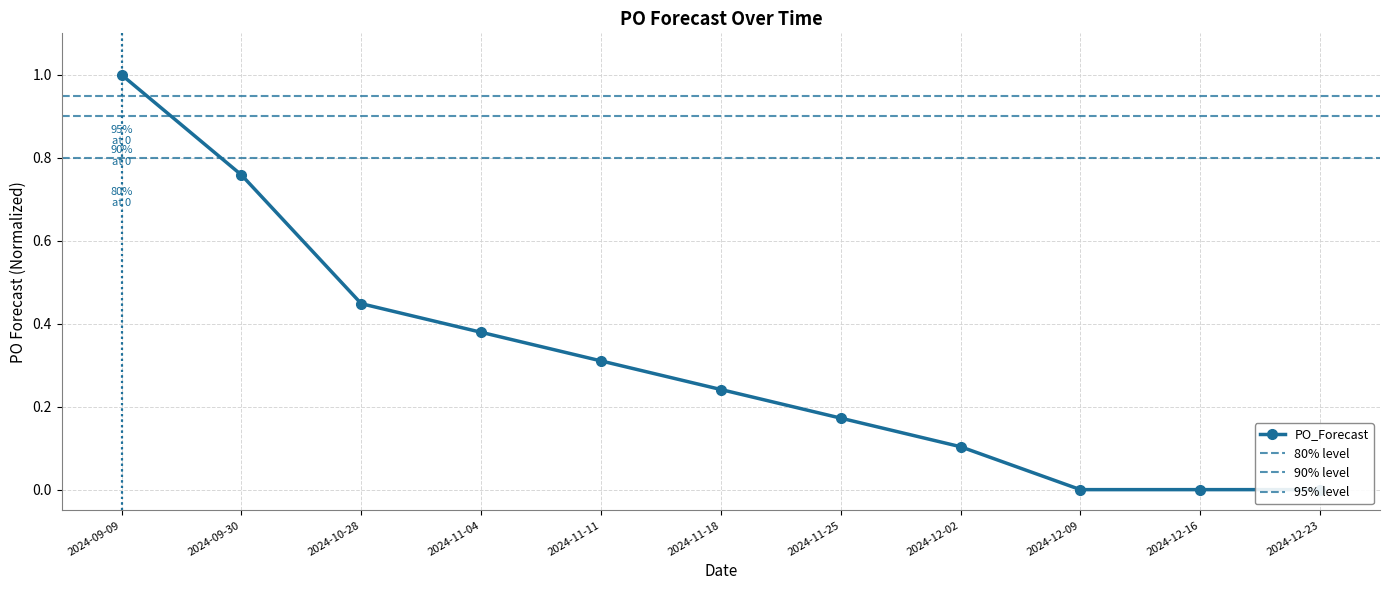

How many distinct data groups are displayed?

1